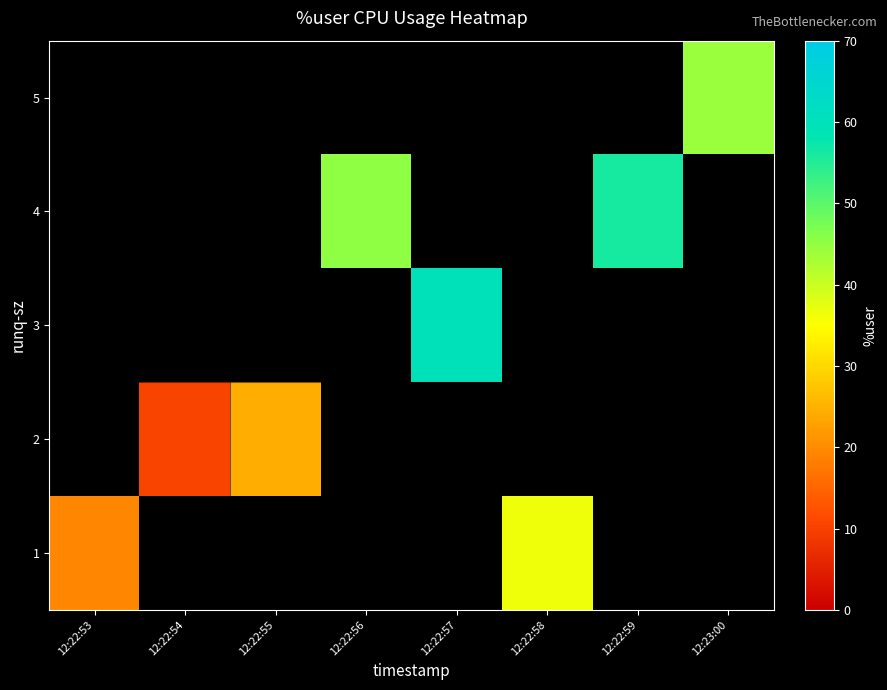

At how many categories does at least one series exceed 23?

6